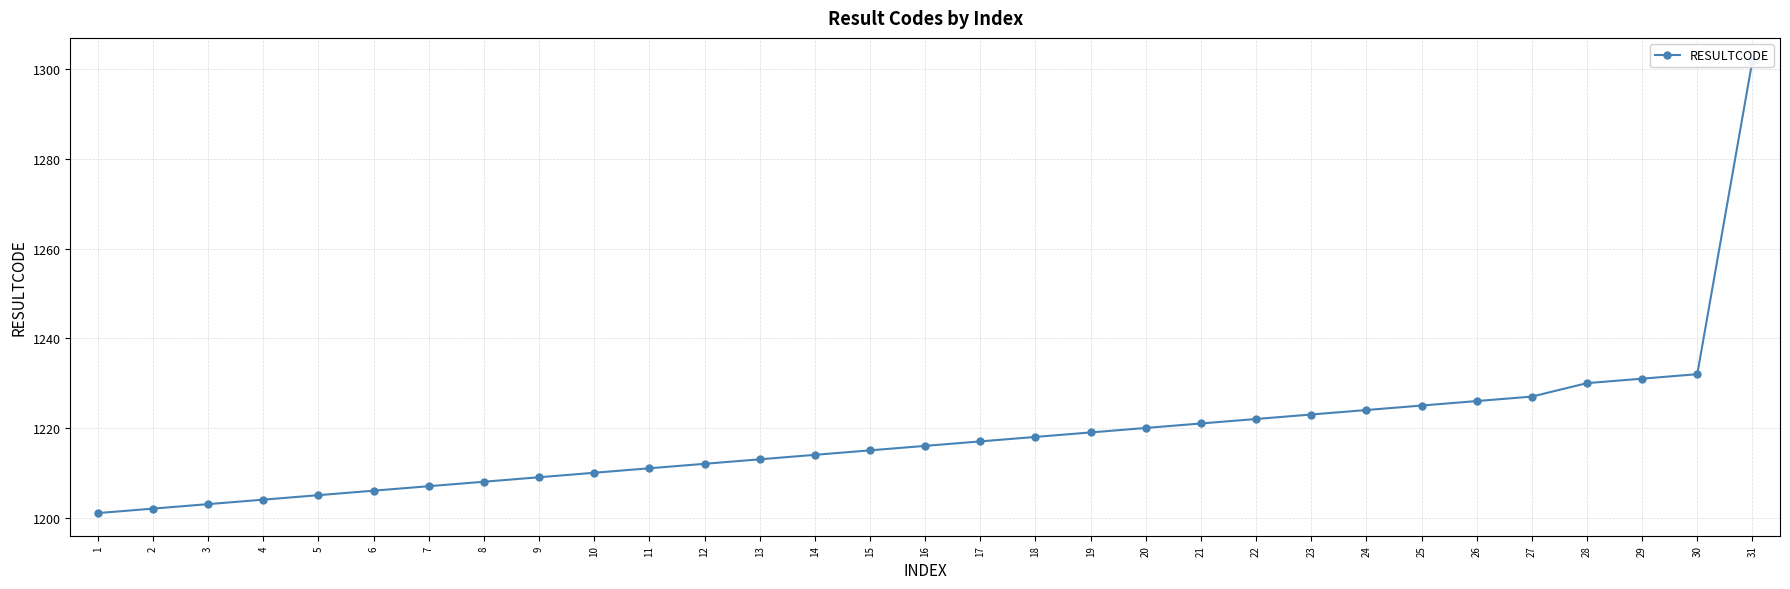

What is the difference between the maximum and minimum values?

101